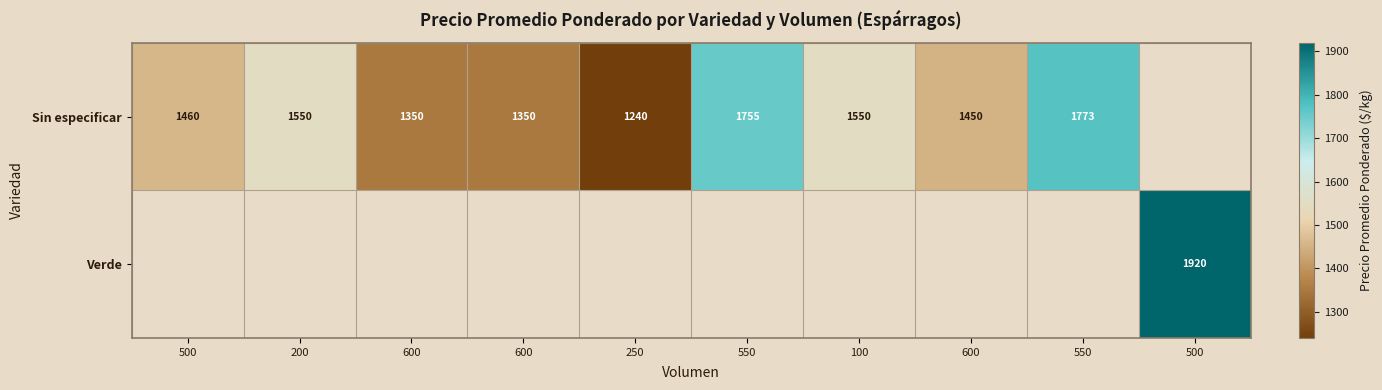

Rank the categories by Sin especificar value from lowest to highest.

250, 600, 600, 600, 500, 200, 100, 550, 550, 500